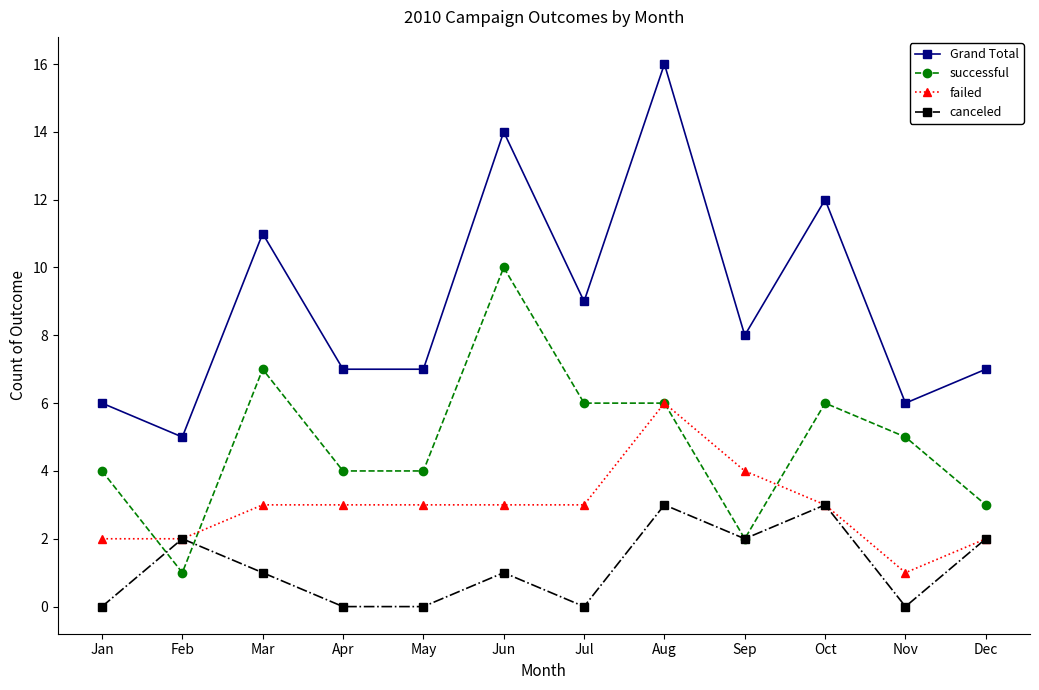

Where is the first local minimum for successful?

Feb